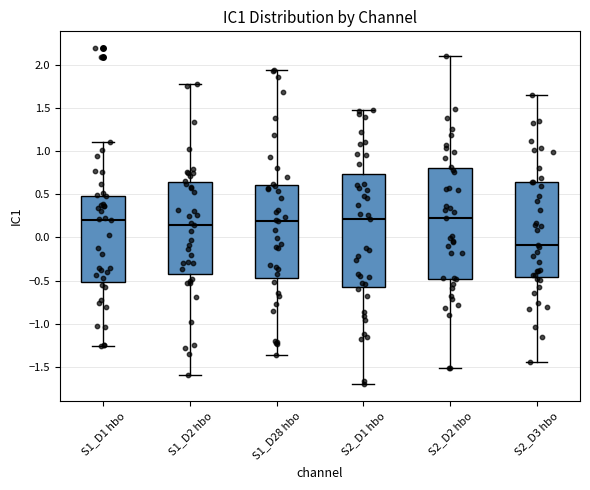

Reading left to right, read every box against the y-axis: the position of its median line, the range the box covers, and the ends of its whiskers. The values are not printed on the chart, so give them approximately, as read against the axis.

S1_D1 hbo: median 0.20, box -0.50 to 0.50, whiskers -1.25 to 1.10
S1_D2 hbo: median 0.15, box -0.40 to 0.65, whiskers -1.60 to 1.80
S1_D28 hbo: median 0.20, box -0.45 to 0.60, whiskers -1.35 to 1.95
S2_D1 hbo: median 0.20, box -0.55 to 0.75, whiskers -1.70 to 1.50
S2_D2 hbo: median 0.25, box -0.50 to 0.80, whiskers -1.50 to 2.10
S2_D3 hbo: median -0.10, box -0.45 to 0.65, whiskers -1.45 to 1.65